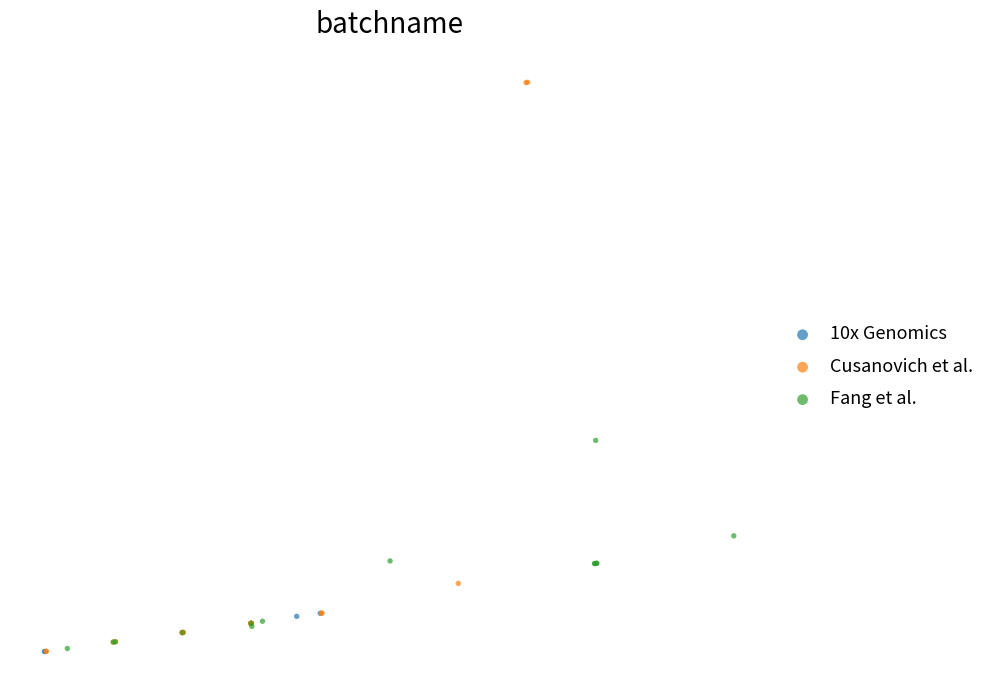

What are all the series names shown in the legend?

10x Genomics, Cusanovich et al., Fang et al.